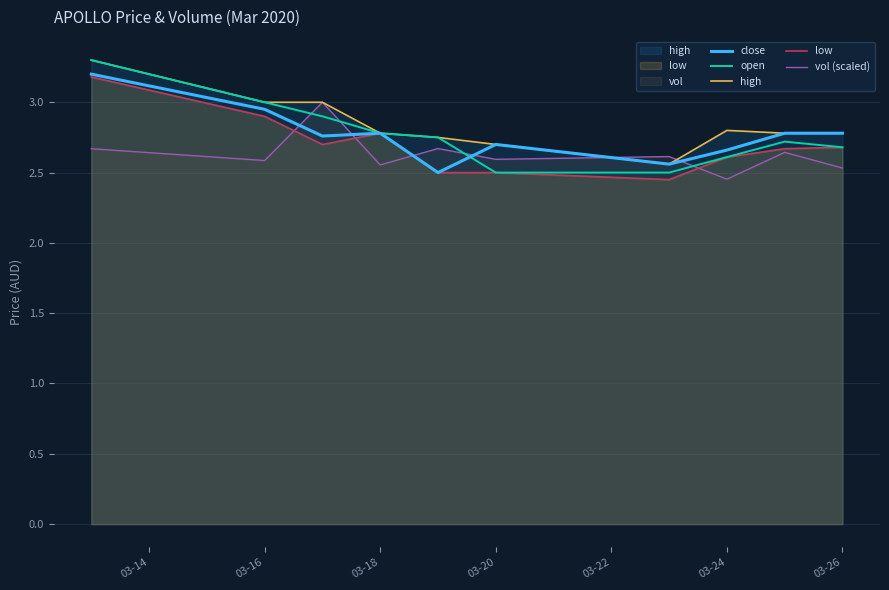

What is the difference between the second highest and minimum values in the vol (scaled) series?

0.2